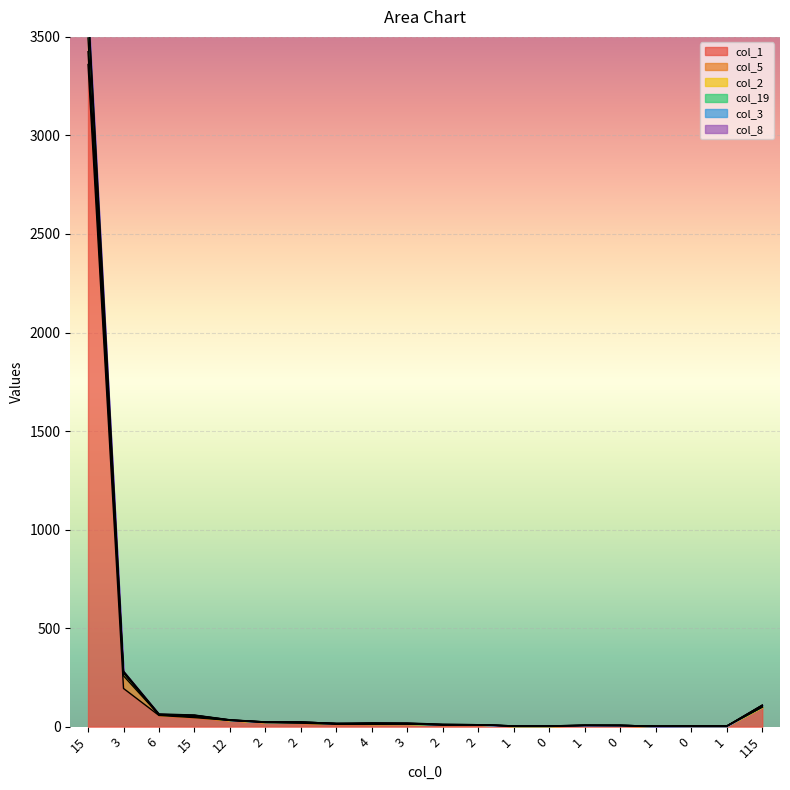

At how many categories does at least one series exceed 1088?

1